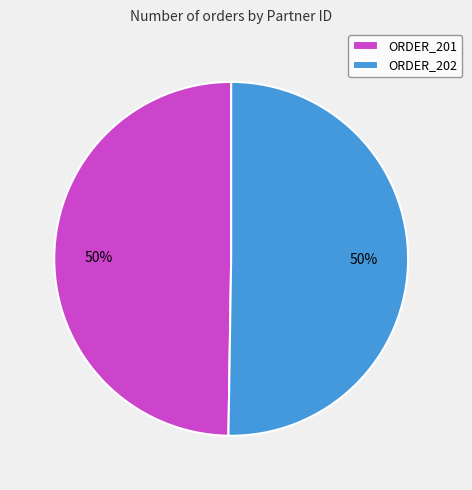

To the nearest percent, what is the combined percentage of ORDER_201 and ORDER_202?

100%